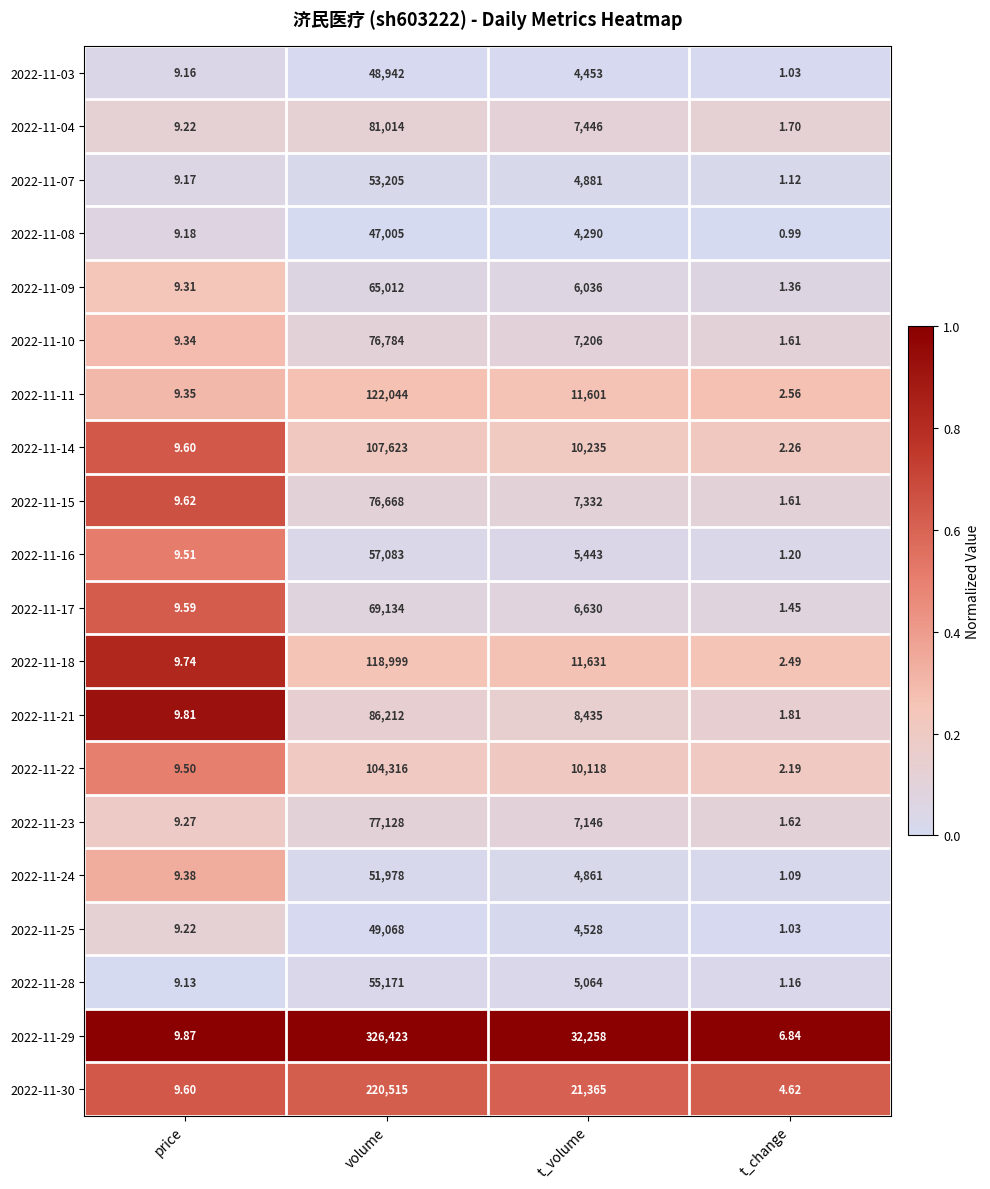

What is the total value across all series at t_change?

39.7